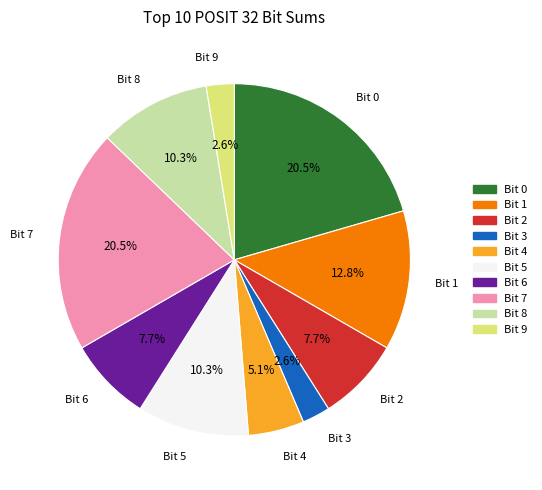

Between Bit 1 and Bit 7, which is larger?

Bit 7